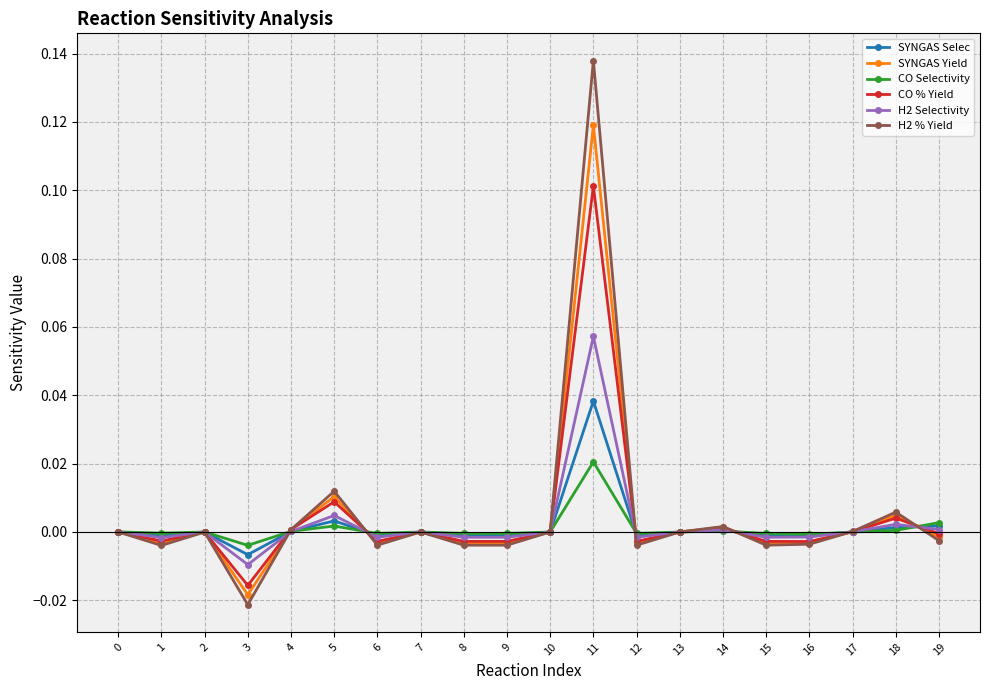

True or false: CO % Yield has more than 1 points higher than both neighbors.

True